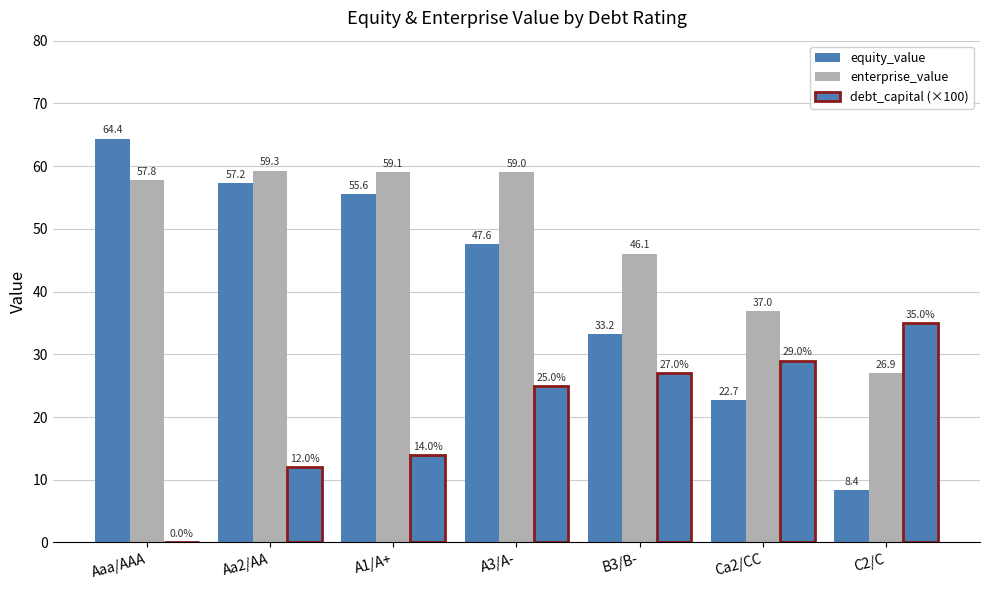

At which label does debt_capital (×100) reach its peak?

C2/C